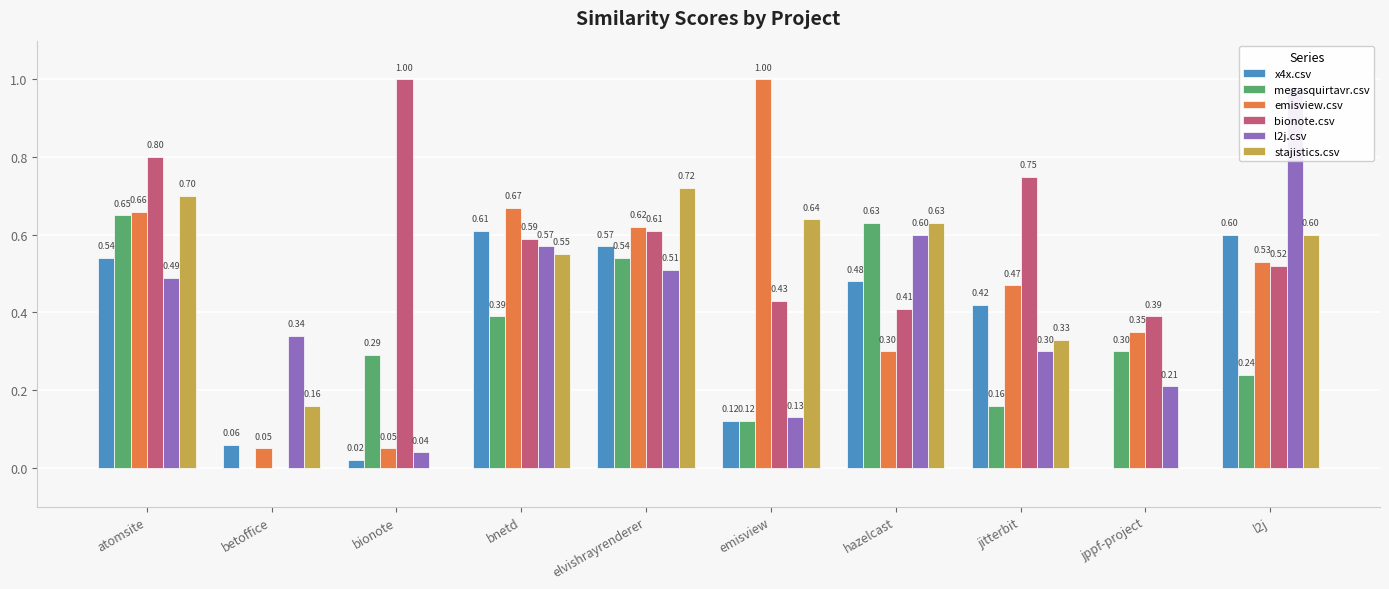

What are all the series names shown in the legend?

x4x.csv, megasquirtavr.csv, emisview.csv, bionote.csv, l2j.csv, stajistics.csv